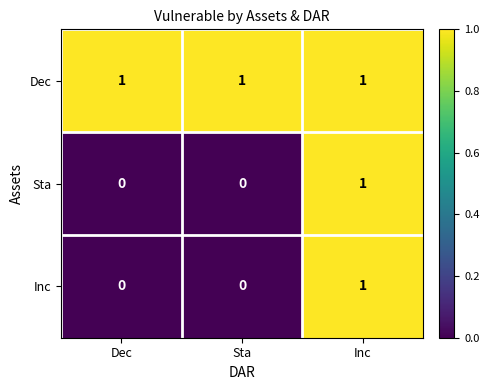

Reading right to left, extract all data points from this chart.

Dec: Inc=1	Sta=1	Dec=1
Sta: Inc=1	Sta=0	Dec=0
Inc: Inc=1	Sta=0	Dec=0